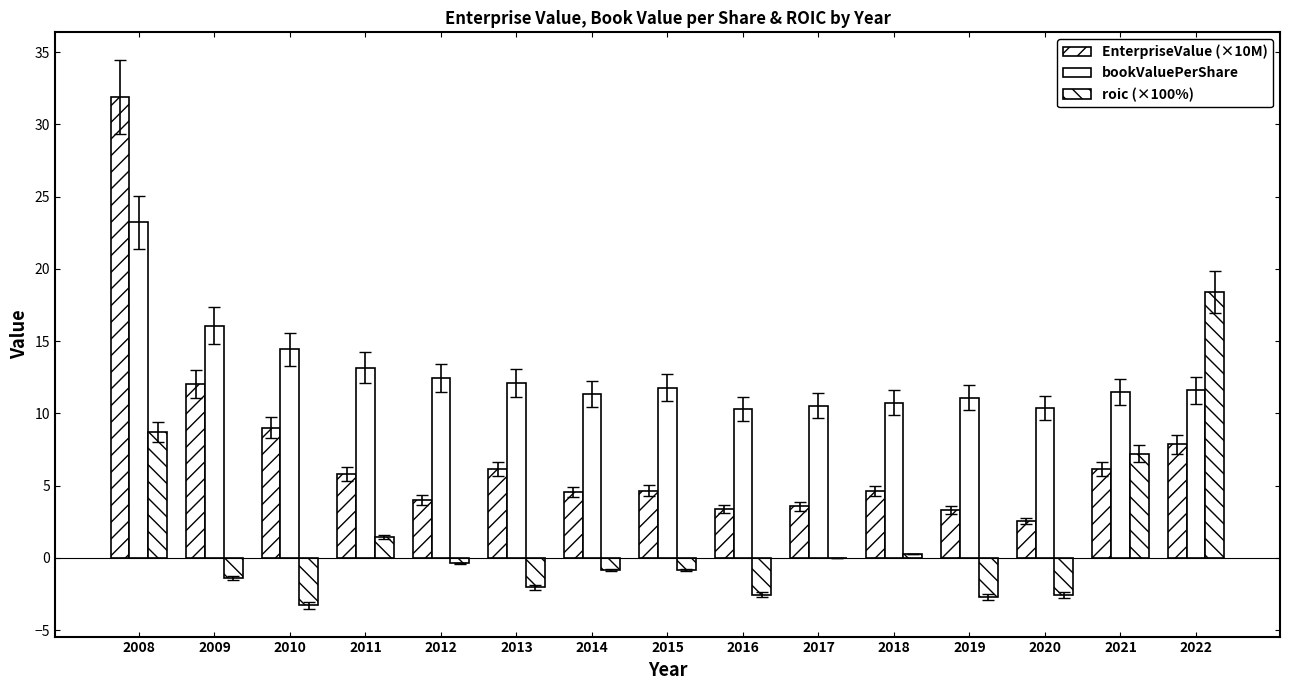

Count the number of categories in the chart.

15